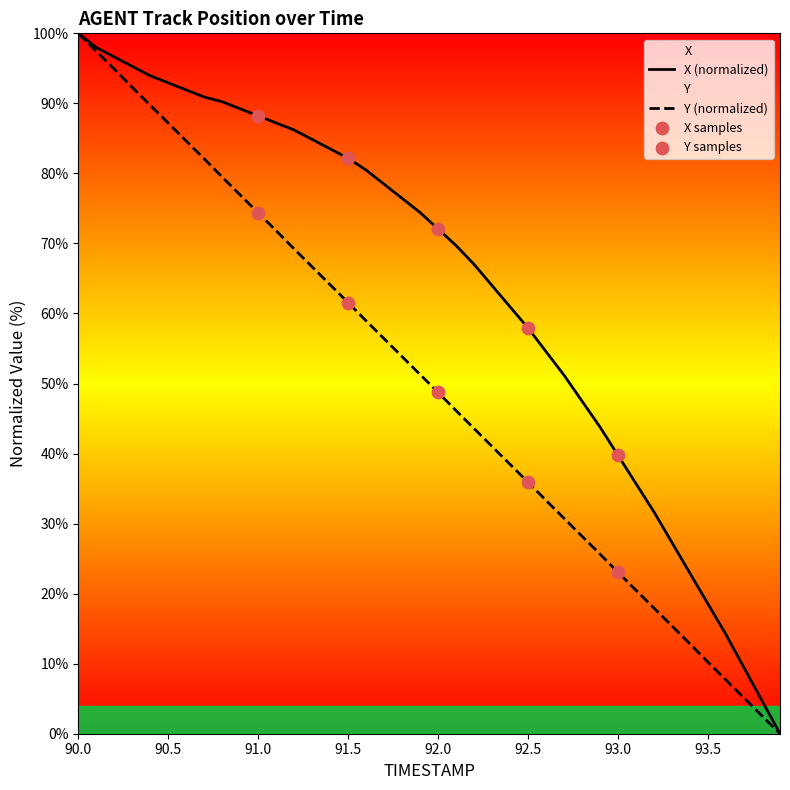

Which series has the largest total across all categories?

X (normalized)